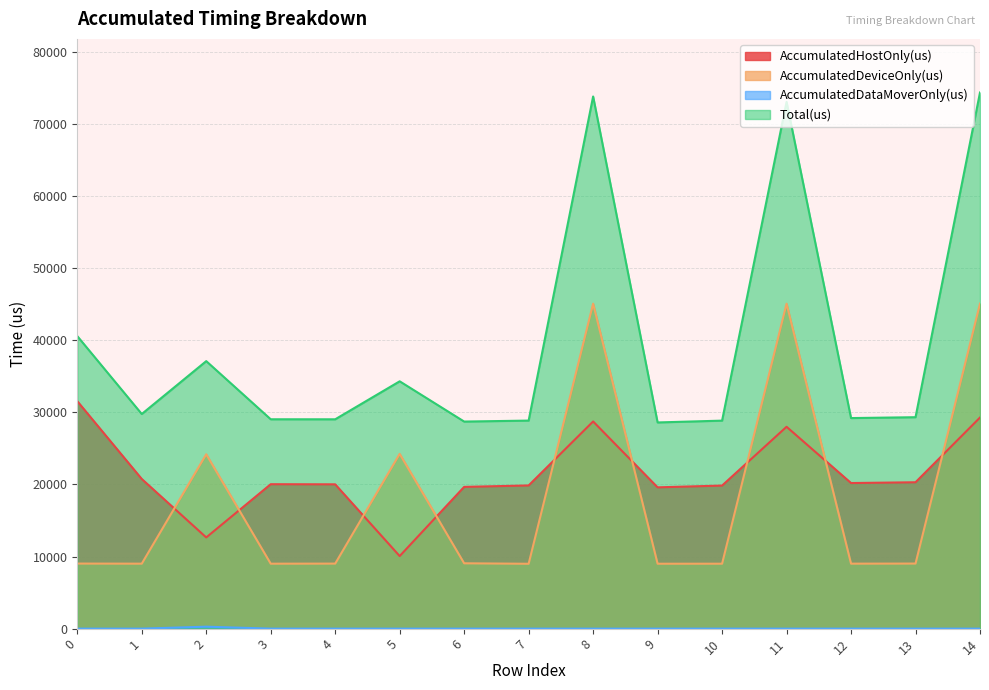

True or false: Total(us) and AccumulatedDataMoverOnly(us) cross at least once.

False